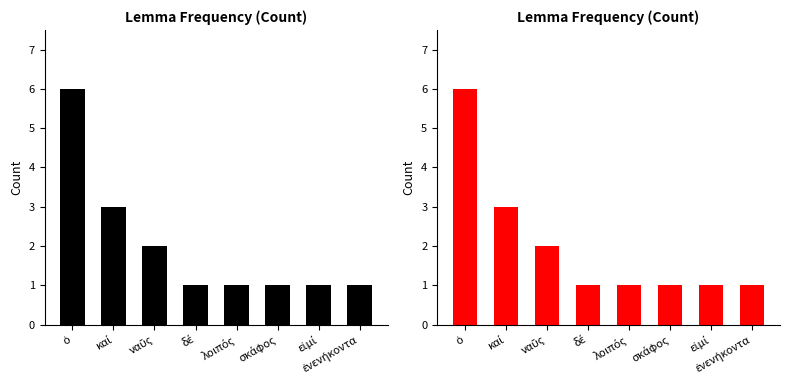

True or false: the data shows 1 at εἰμί.

True